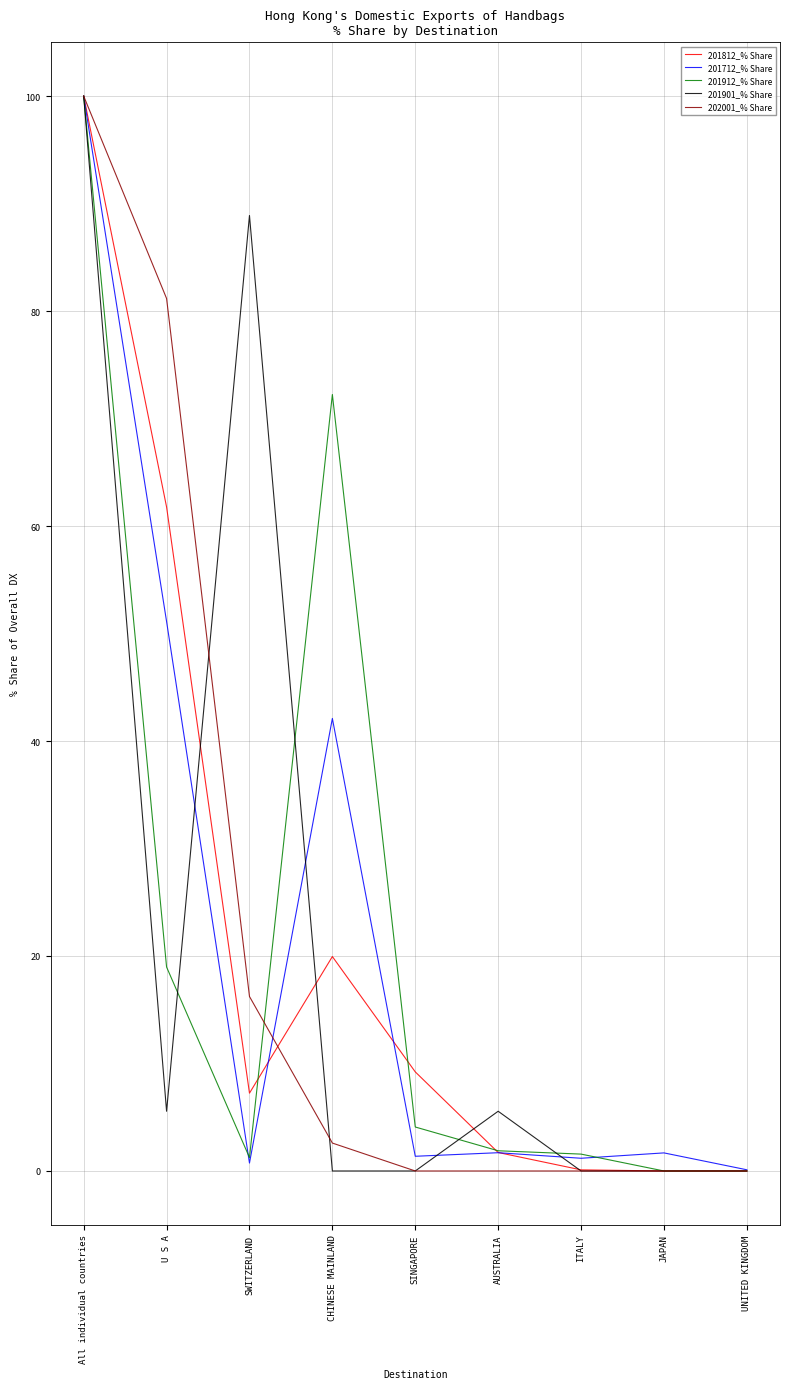

The value of 201812_% Share at CHINESE MAINLAND is 19.9. True or false?

True